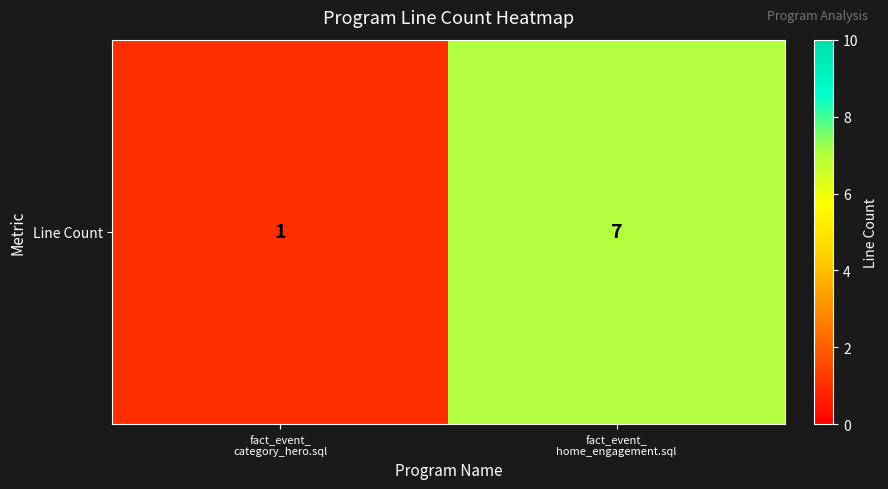

At which label is the value closest to 4?

fact_event_
category_hero.sql